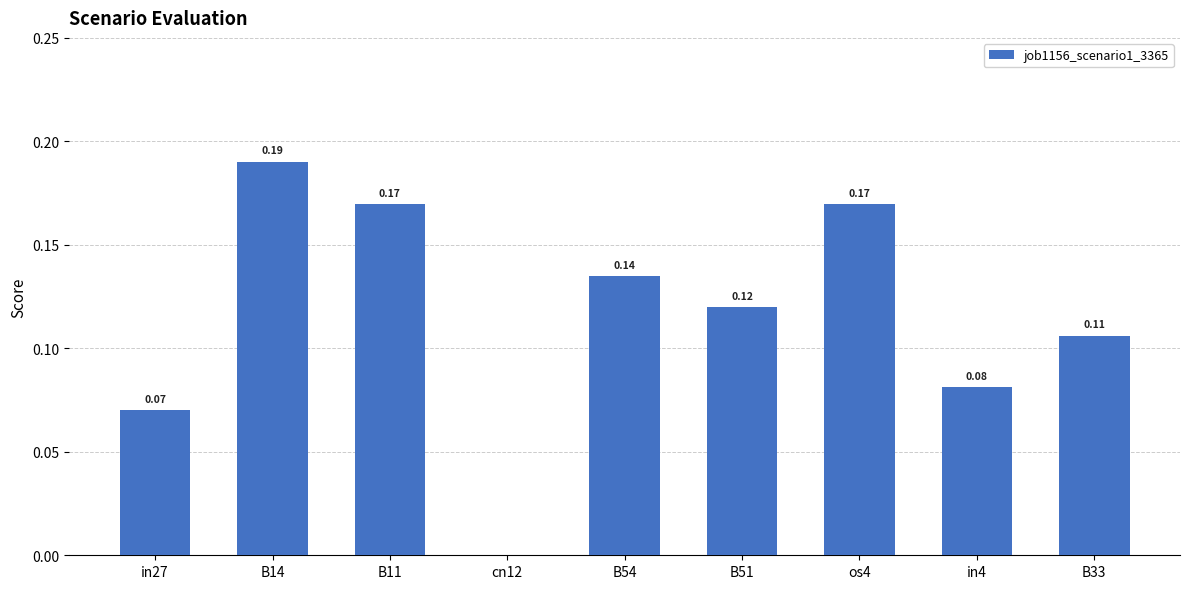

Between B33 and cn12, which is larger?

B33